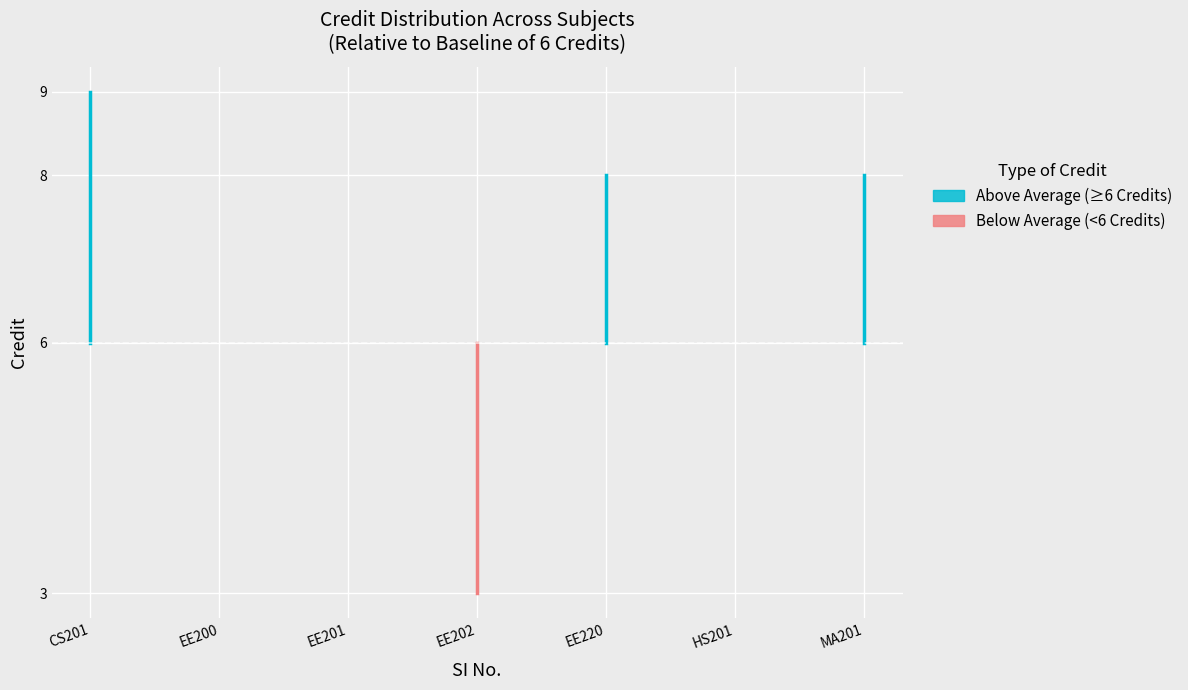

How many interior local valleys (lower than both neighbors) does the data have?

2